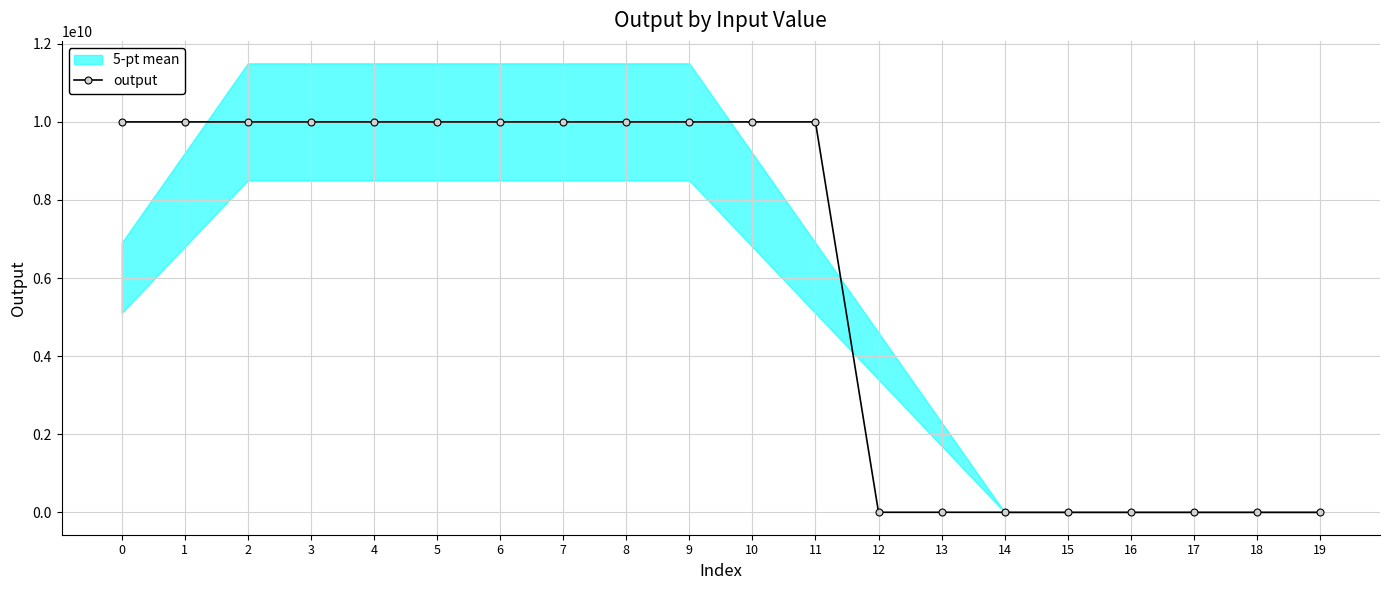

The value at 5 is 10000010001. True or false?

True